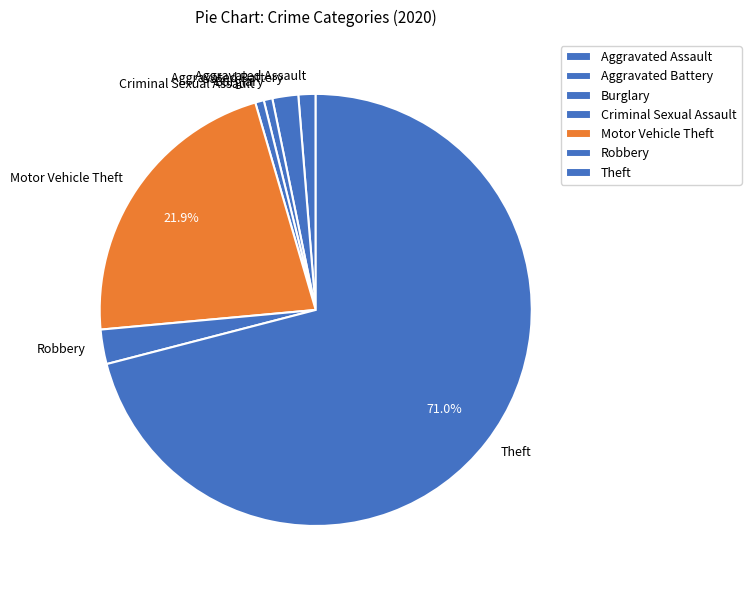

To the nearest percent, what percentage of the pie is Robbery?

3%